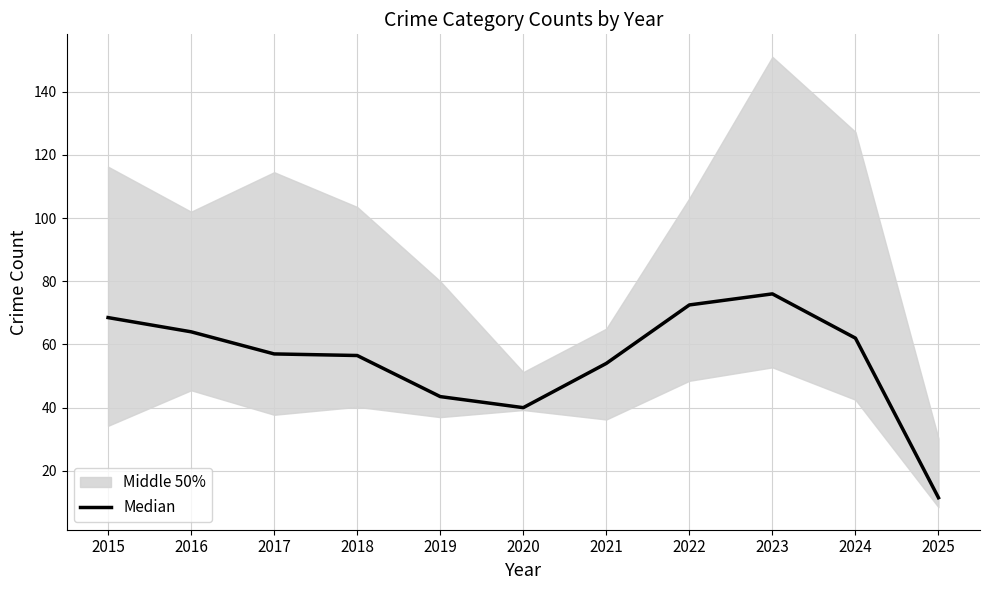

Approximately how many times larger is the value at 2018 compared to 2023?

0.7